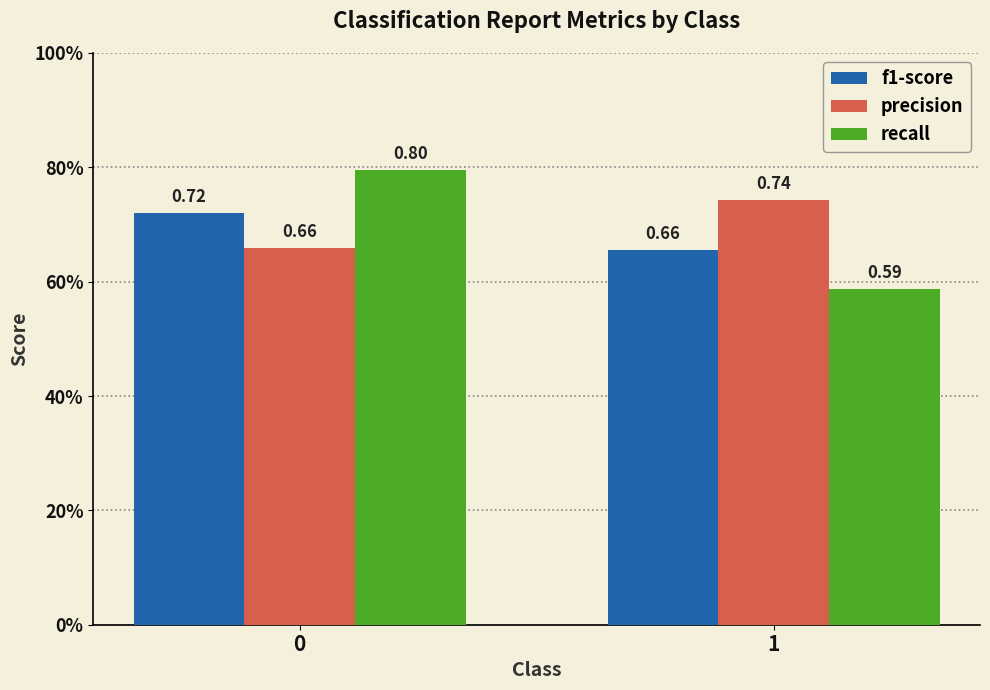

What is the difference between the maximum and minimum values in the f1-score series?

0.1